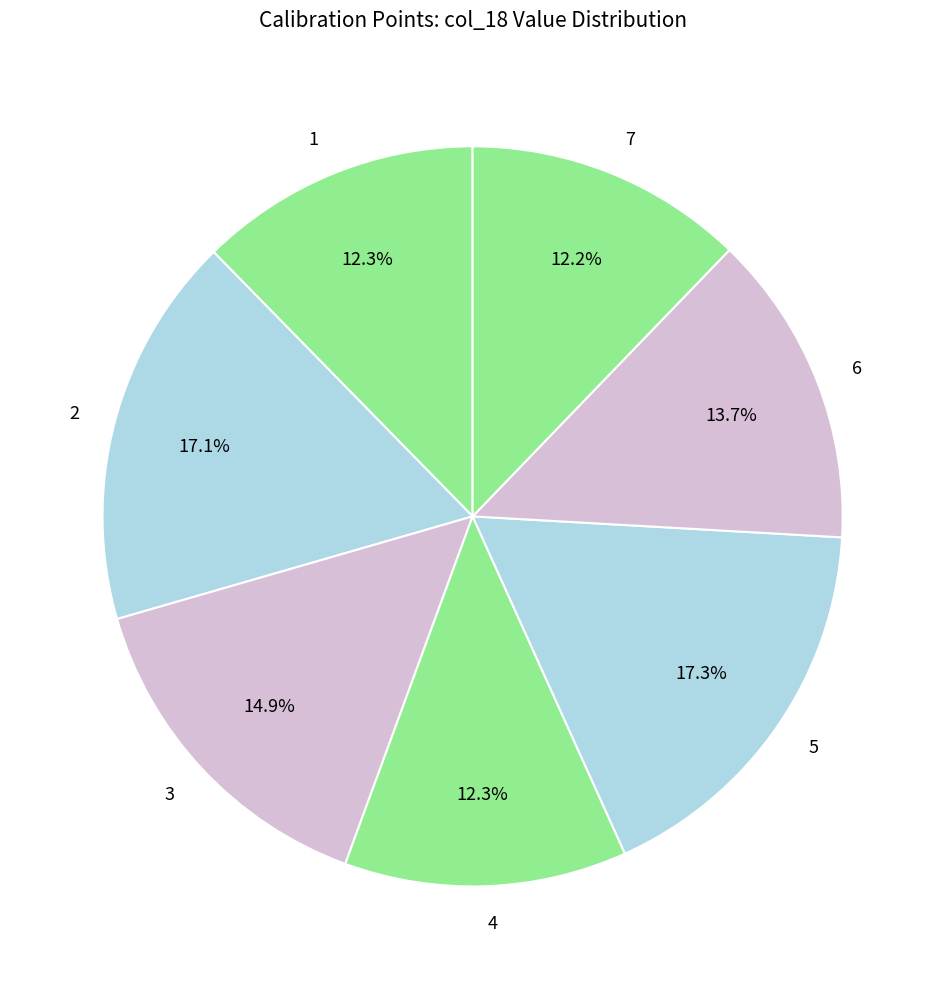

What percentage do 5 and 1 together represent?

29.7%